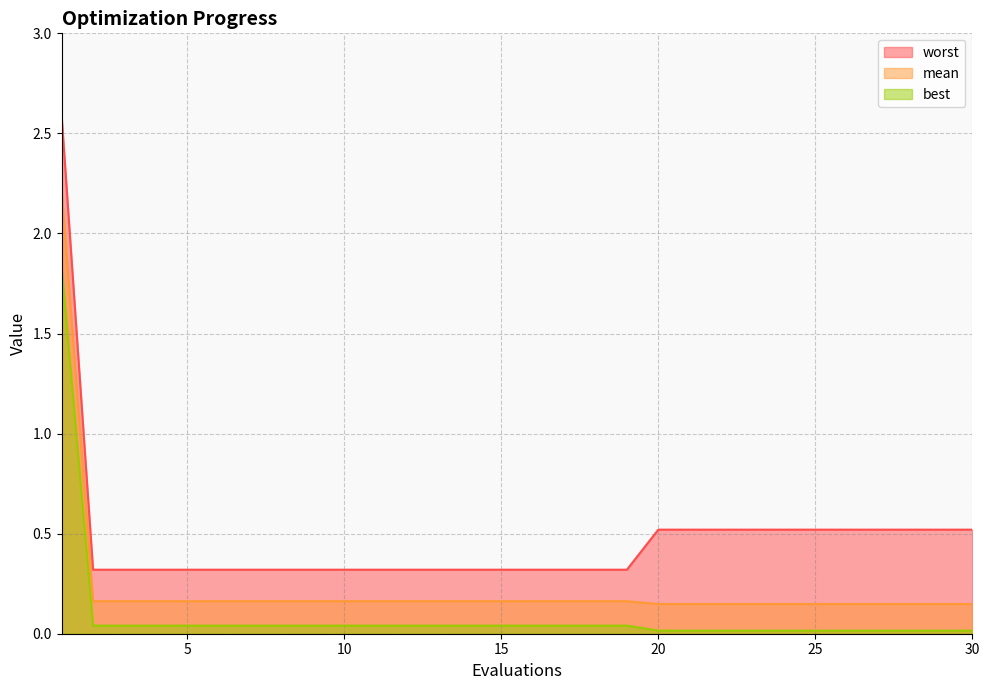

Reading left to right, extract all data points from this chart.

mean: 1=2.2	2=0.2	3=0.2	4=0.2	5=0.2	6=0.2	7=0.2	8=0.2	9=0.2	10=0.2	11=0.2	12=0.2	13=0.2	14=0.2	15=0.2	16=0.2	17=0.2	18=0.2	19=0.2	20=0.1	21=0.1	22=0.1	23=0.1	24=0.1	25=0.1	26=0.1	27=0.1	28=0.1	29=0.1	30=0.1
best: 1=1.8	2=0.0	3=0.0	4=0.0	5=0.0	6=0.0	7=0.0	8=0.0	9=0.0	10=0.0	11=0.0	12=0.0	13=0.0	14=0.0	15=0.0	16=0.0	17=0.0	18=0.0	19=0.0	20=0.0	21=0.0	22=0.0	23=0.0	24=0.0	25=0.0	26=0.0	27=0.0	28=0.0	29=0.0	30=0.0
worst: 1=2.6	2=0.3	3=0.3	4=0.3	5=0.3	6=0.3	7=0.3	8=0.3	9=0.3	10=0.3	11=0.3	12=0.3	13=0.3	14=0.3	15=0.3	16=0.3	17=0.3	18=0.3	19=0.3	20=0.5	21=0.5	22=0.5	23=0.5	24=0.5	25=0.5	26=0.5	27=0.5	28=0.5	29=0.5	30=0.5